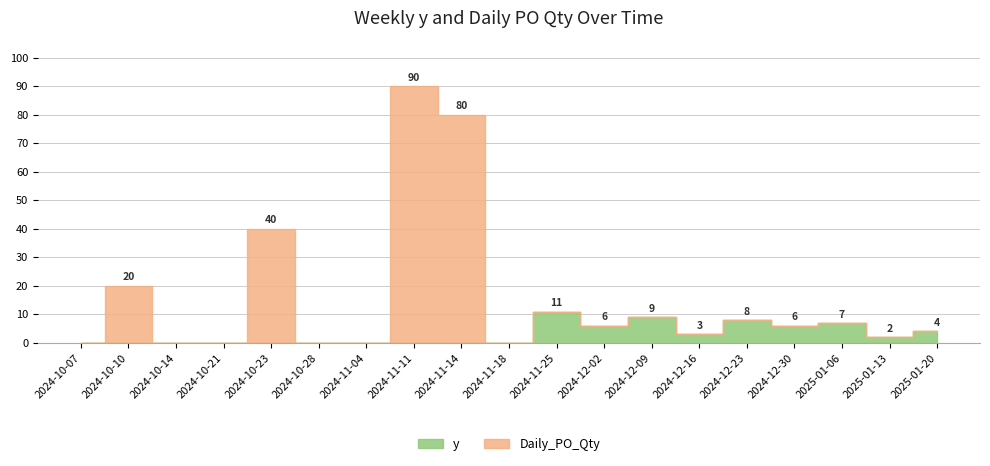

How many series are shown in this chart?

2